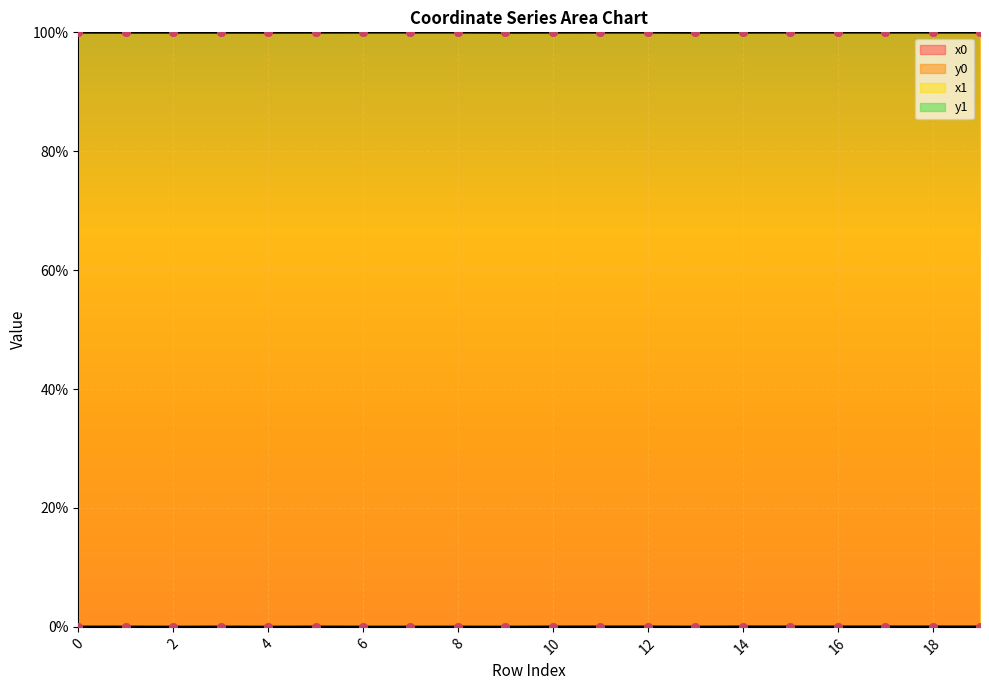

At how many categories does at least one series exceed 5?

20